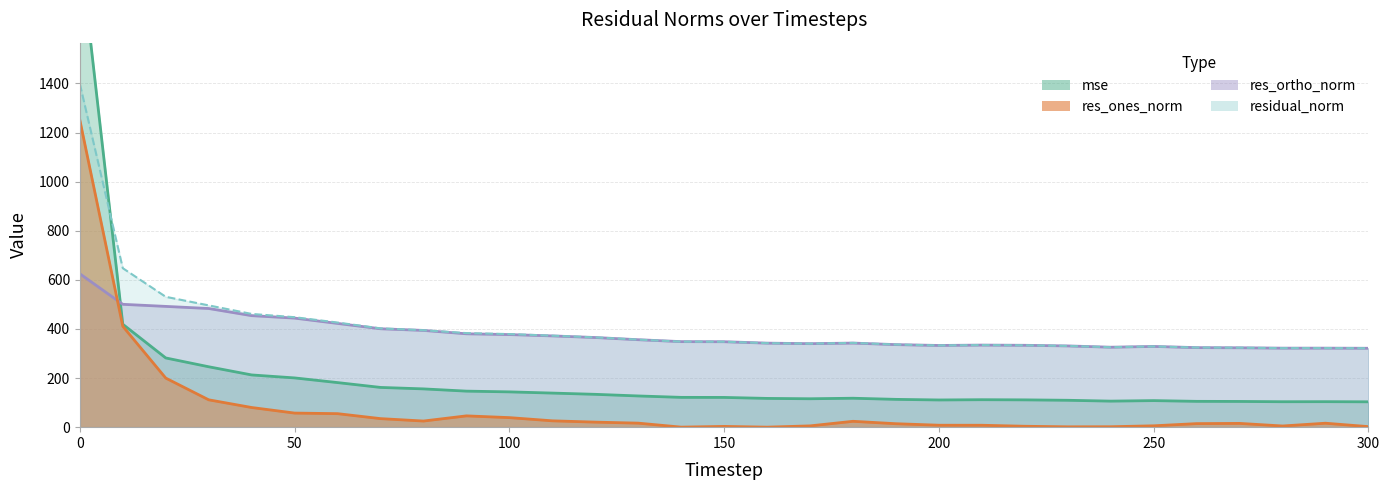

What is the difference between the mse values at 10 and 110?

280.4